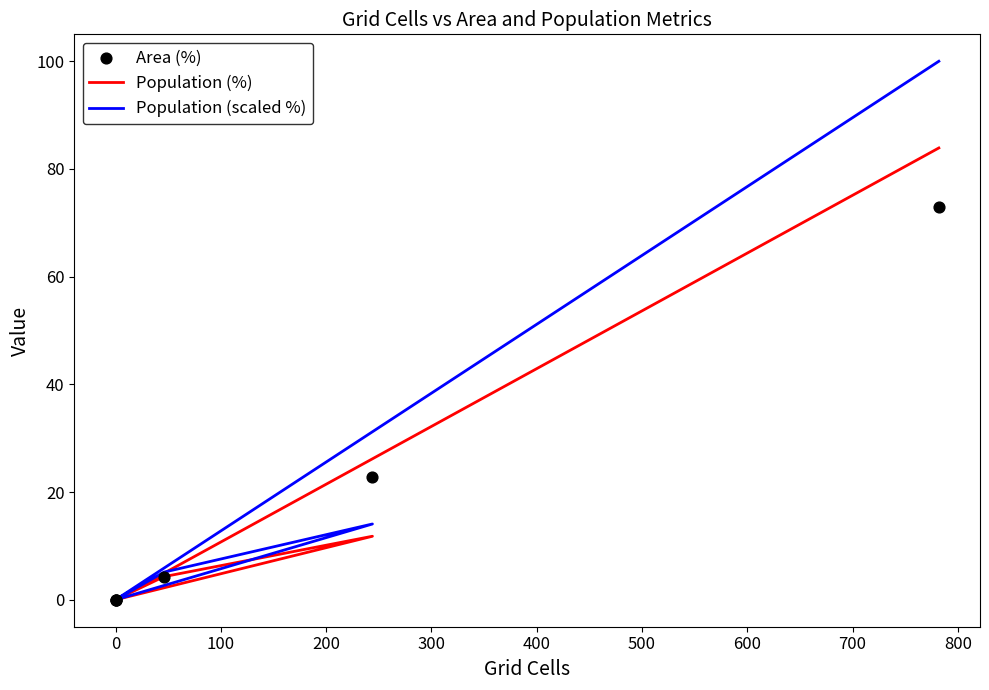

Which series has the largest Y range (max minus min)?

Population (scaled %)